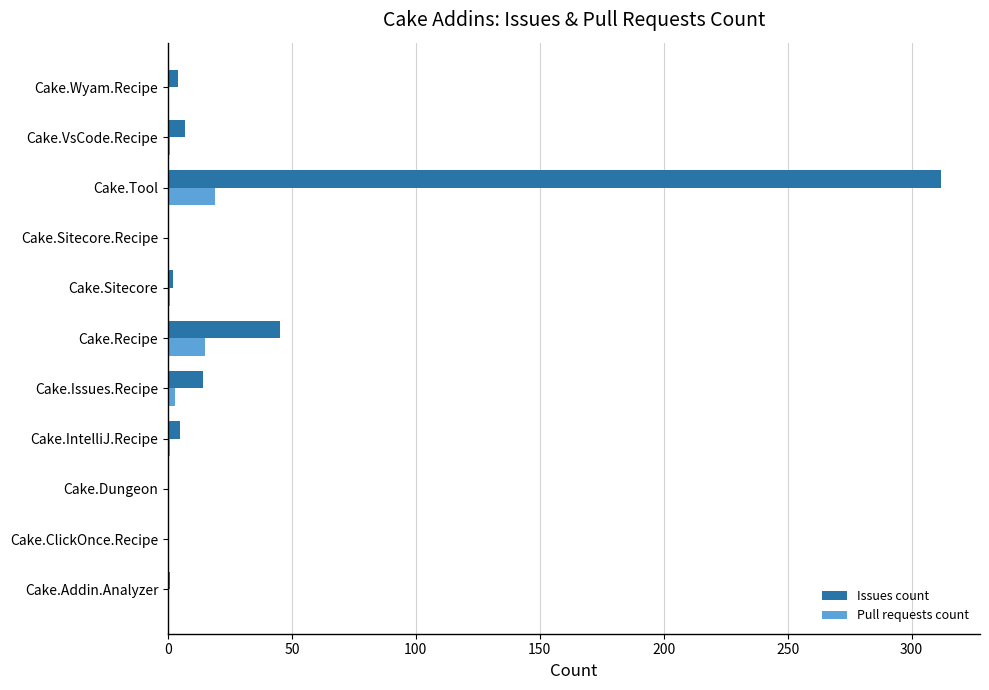

True or false: Pull requests count has a value of -12 at Cake.Addin.Analyzer.

False